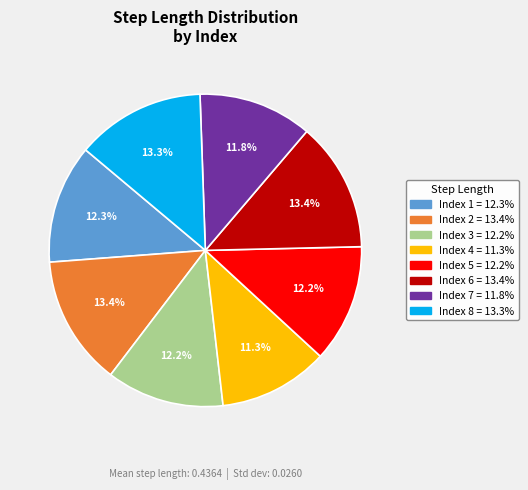

How many segments does this pie chart have?

8